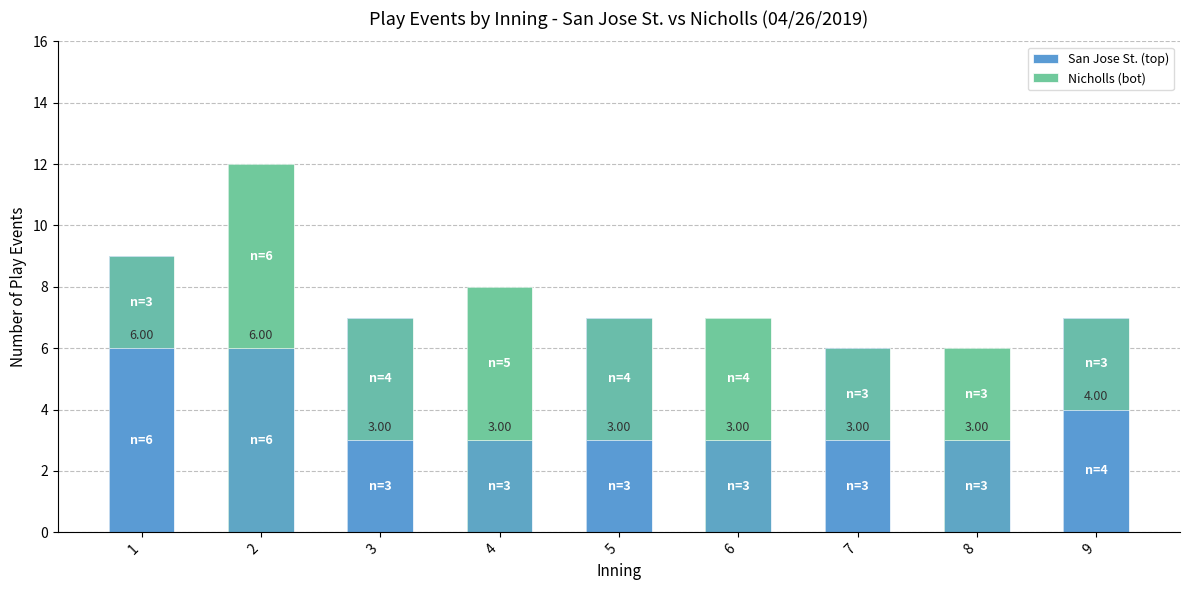

Between 3 and 6, which series saw the biggest shift?

San Jose St. (top)